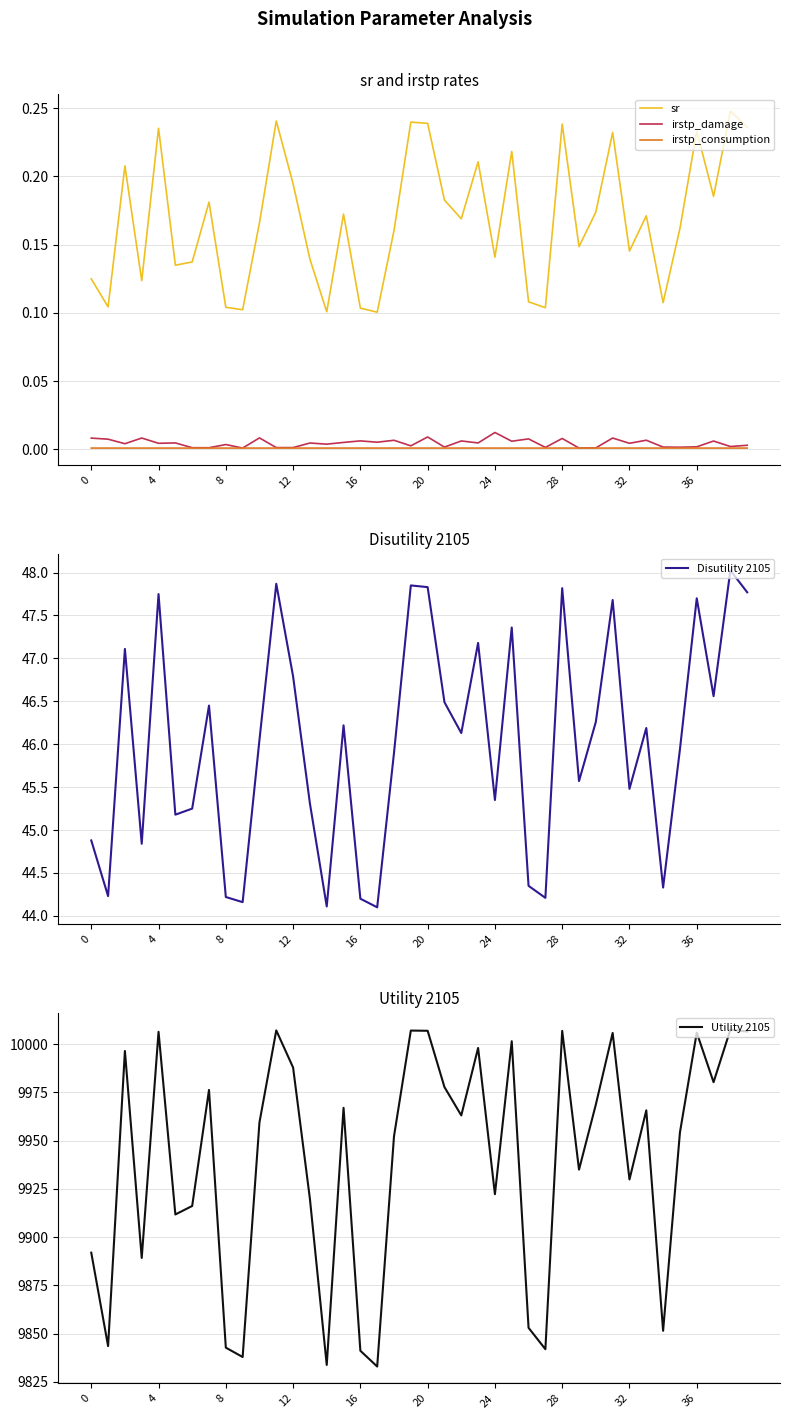

What are all the series names shown in the legend?

sr, irstp_damage, irstp_consumption, Disutility 2105, Utility 2105